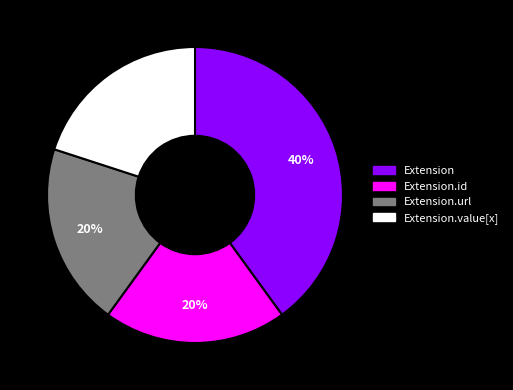

Is the sum of Extension.id and Extension.value[x] greater than half?

No